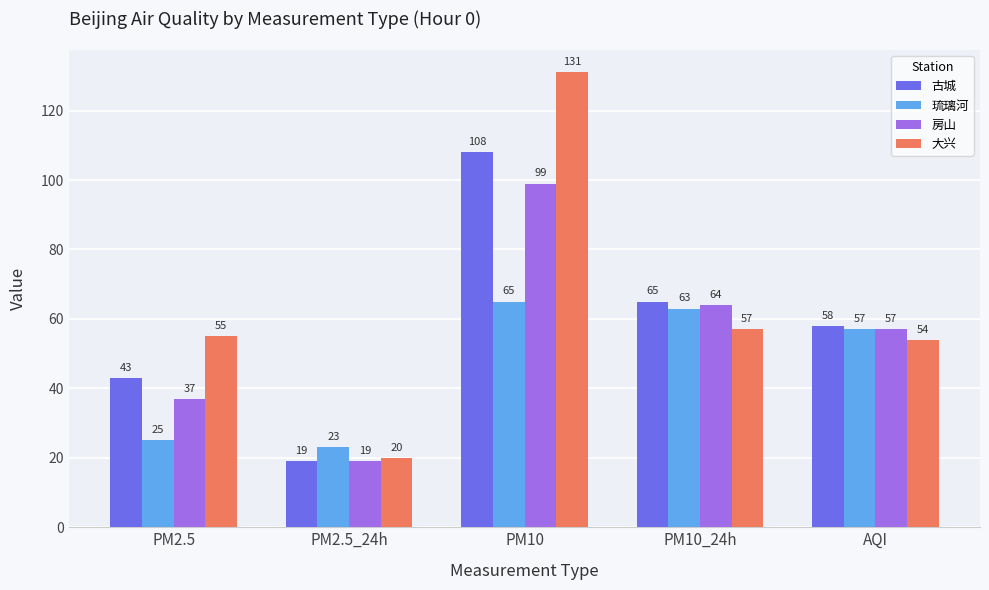

What is the maximum value for 大兴?

131